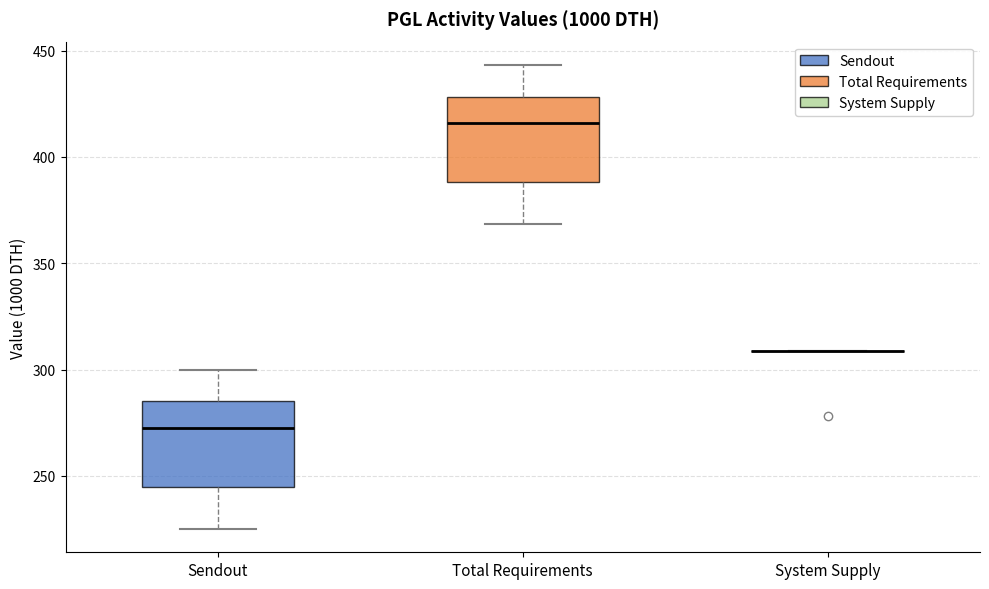

Where is the upper edge of the box for Sendout on the y-axis? The values are not printed on the chart, so give them approximately, as read against the axis.

285